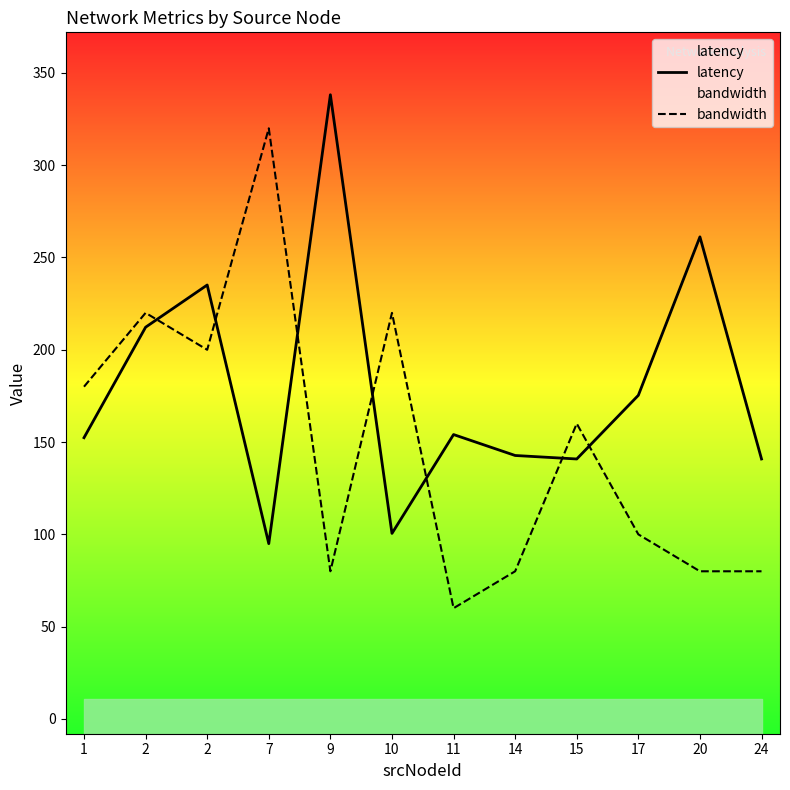

Which series has the largest total across all categories?

latency